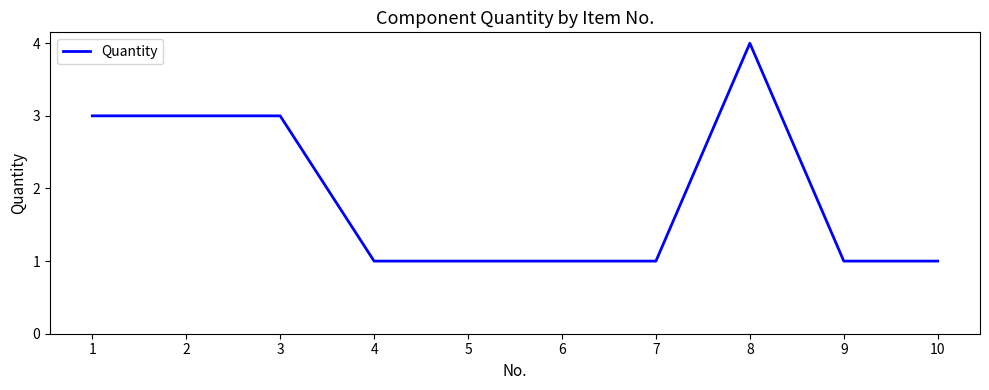

What is the ratio of the value at 10 to the value at 2?

0.3